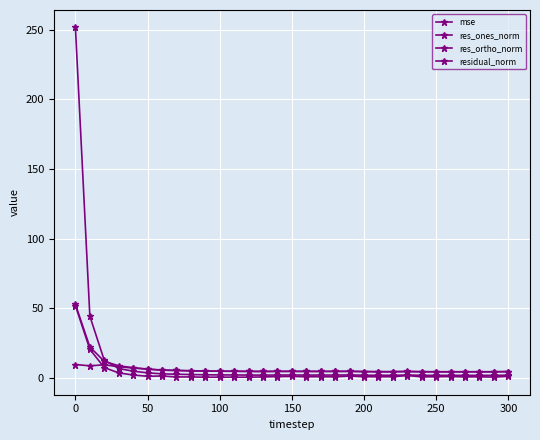

How many categories are shown in the chart?

31